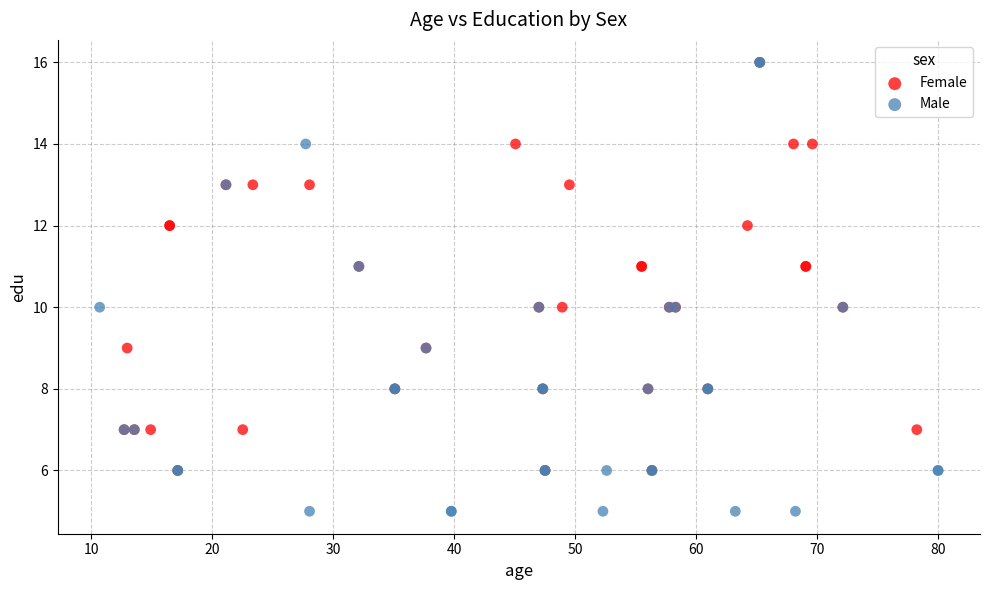

Which series contains the lowest Y value?

Male